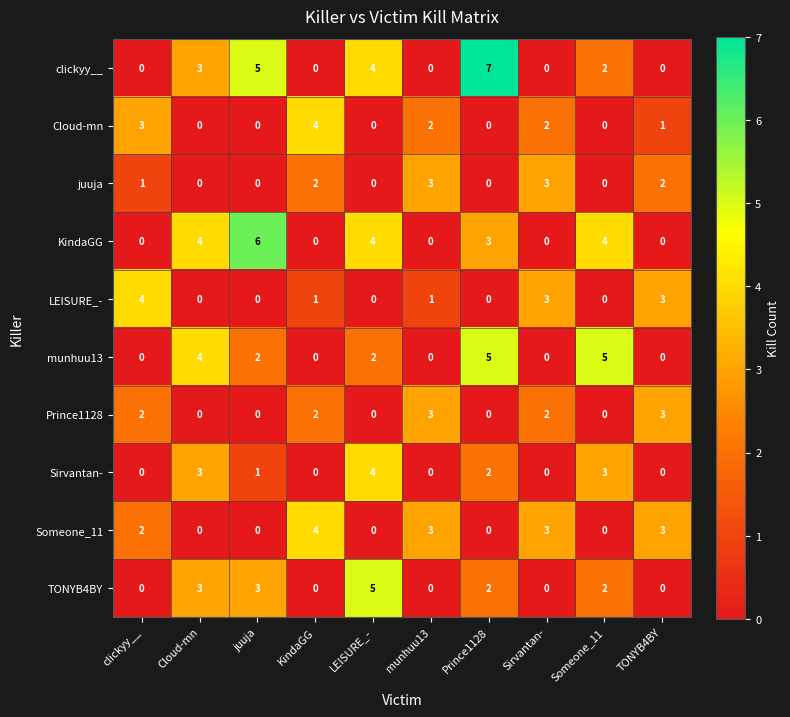

What is the difference between the second highest and minimum values in the KindaGG series?

4